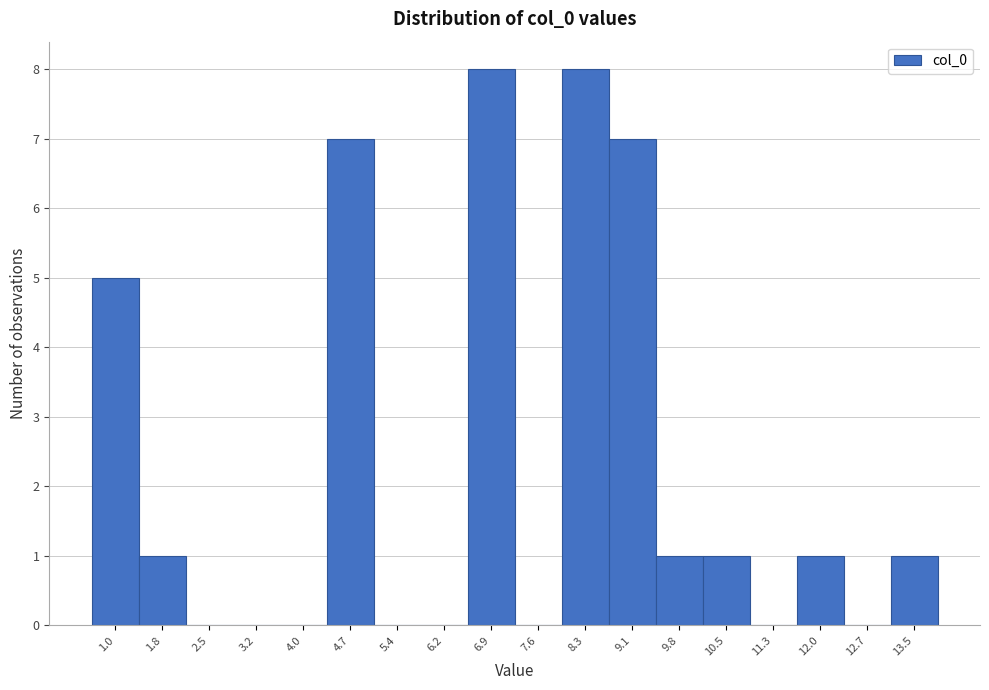

Reading right to left, transcribe all the data shown in this chart.

13.5=1	12.7=0	12.0=1	11.3=0	10.5=1	9.8=1	9.1=7	8.3=8	7.6=0	6.9=8	6.2=0	5.4=0	4.7=7	4.0=0	3.2=0	2.5=0	1.8=1	1.0=5